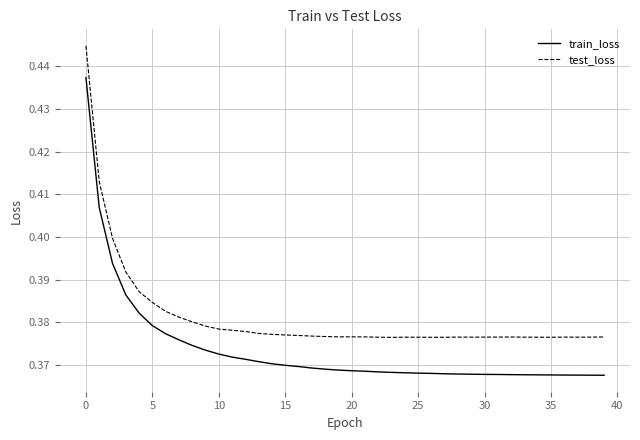

Which series has the largest total across all categories?

test_loss